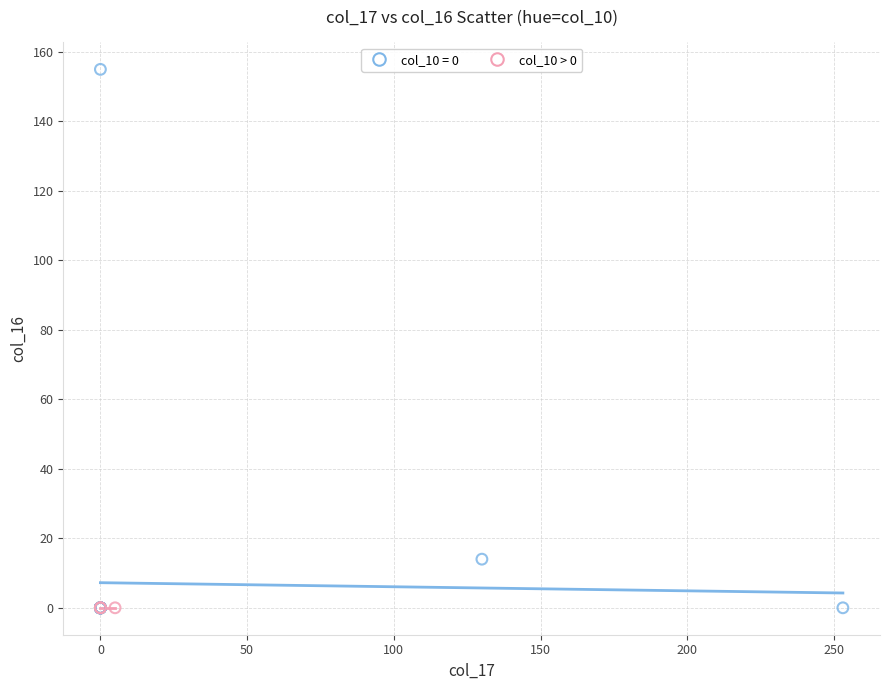

What are all the series names shown in the legend?

col_10 = 0, col_10 > 0